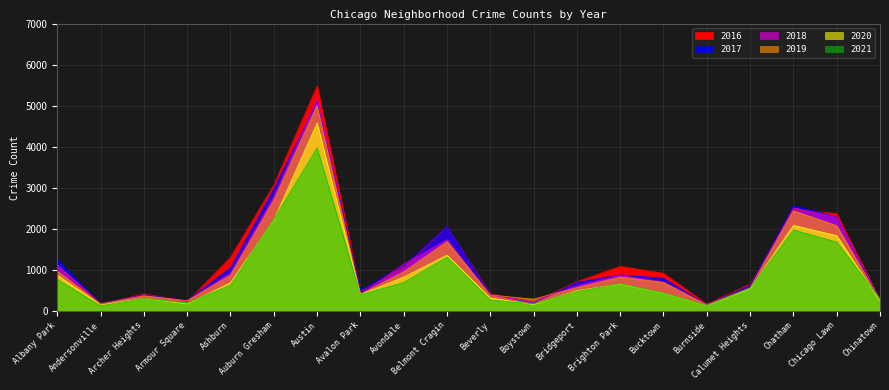

Which category has the highest value in the 2017 series?

Austin